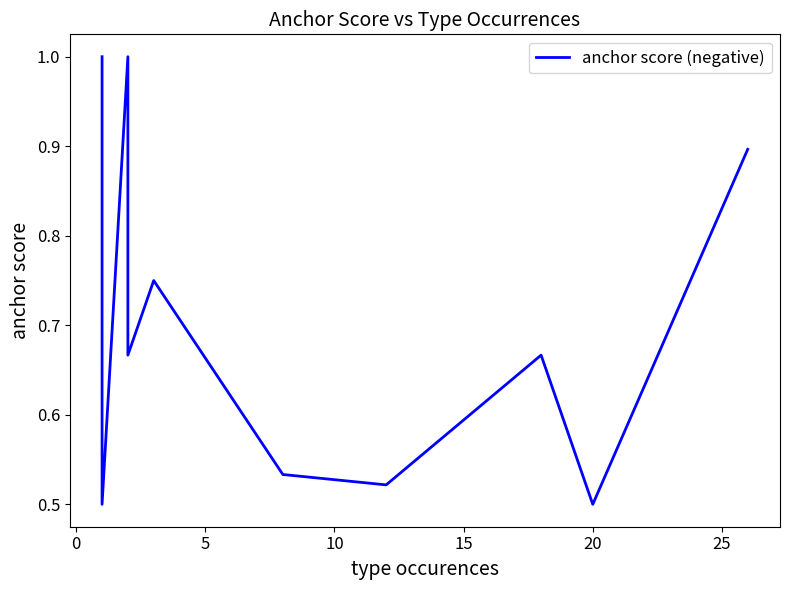

How many values are below 1?

10